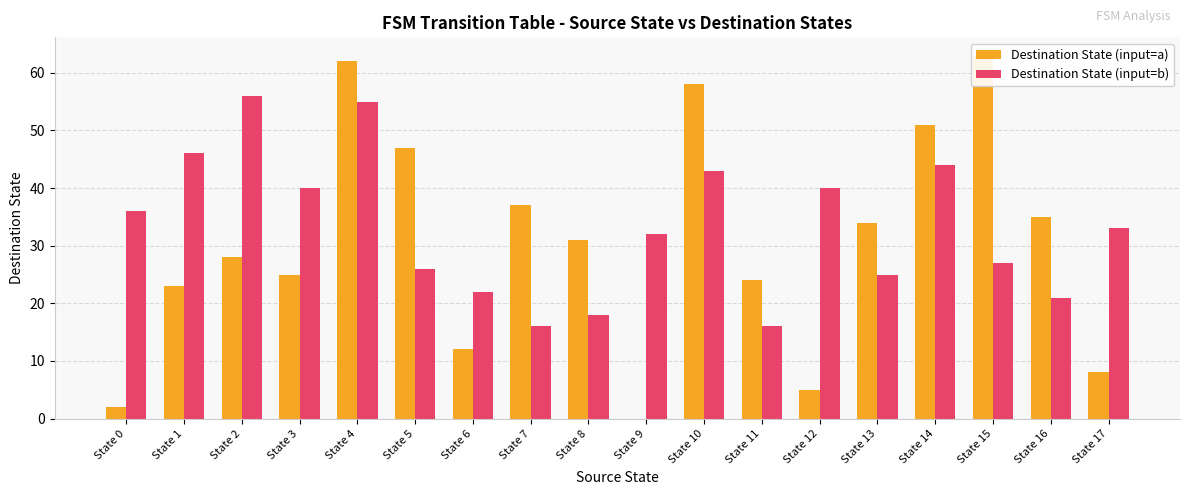

Which series has the widest spread of values?

Destination State (input=a)